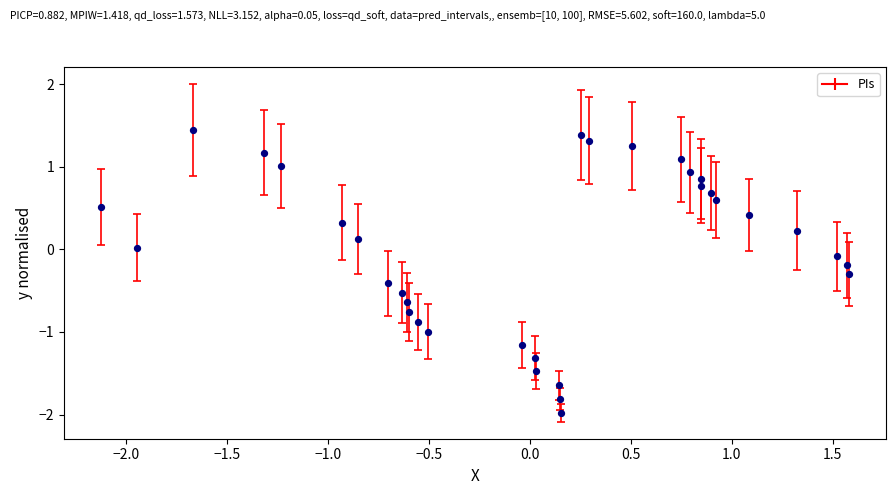

What is the range of X values (max minus min)?

3.7